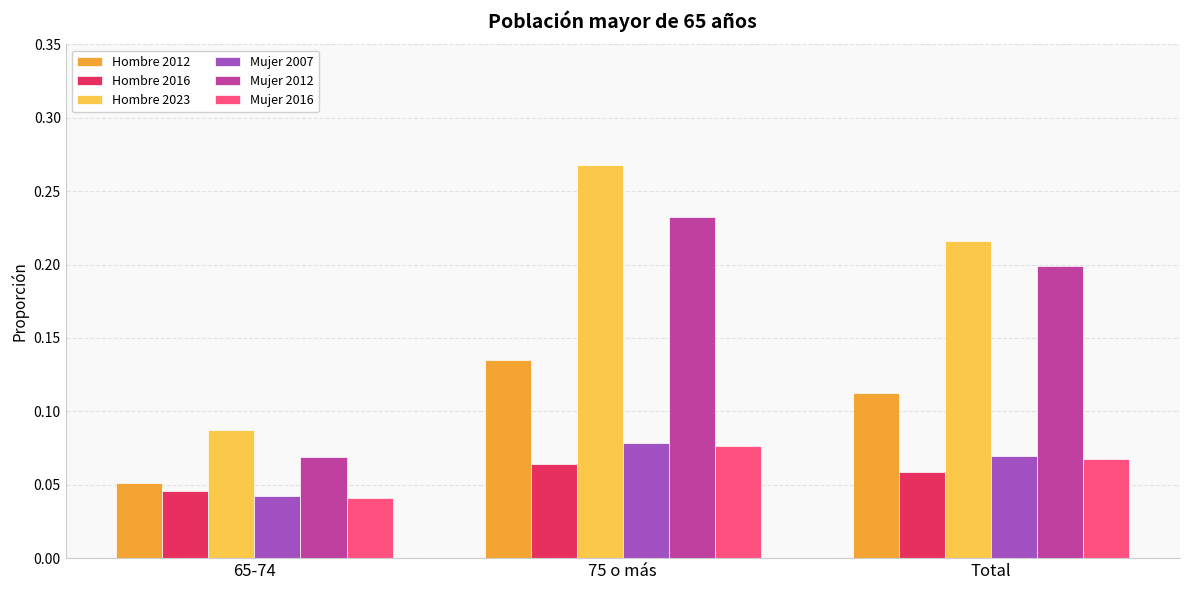

How many groups of bars are there?

3